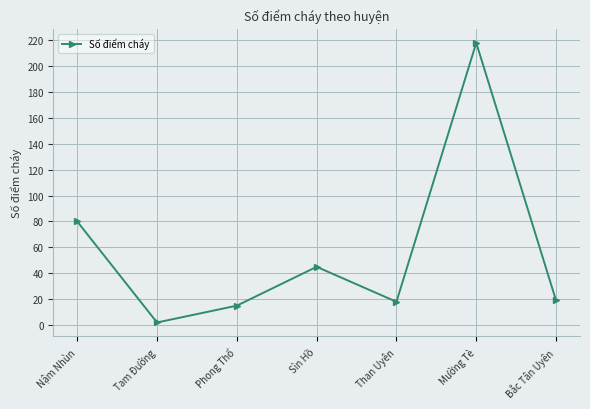

What is the difference between the maximum and minimum values?

216